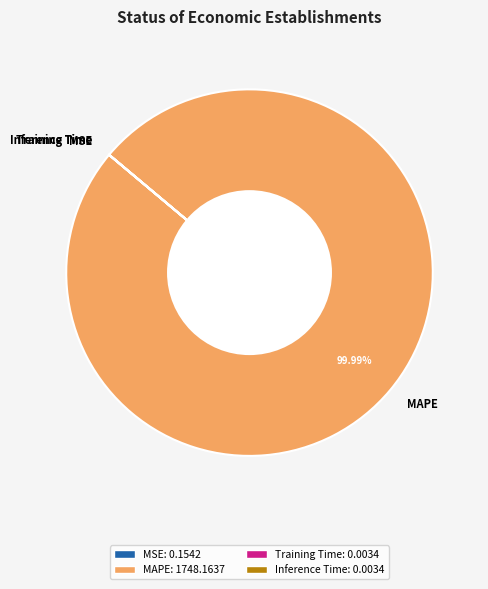

What is the largest slice in the pie chart?

MAPE